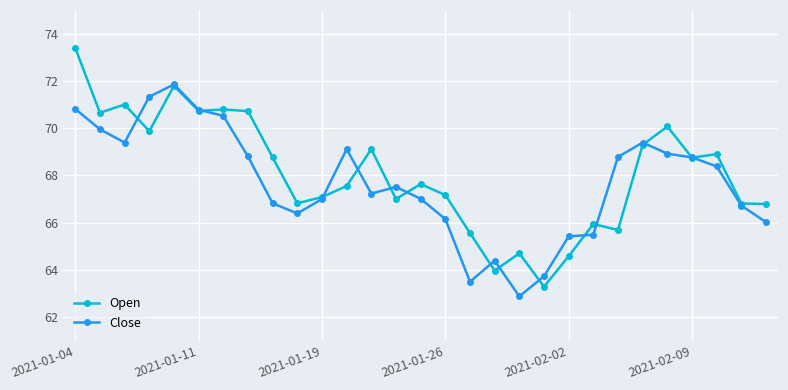

Which series has the largest range (max minus min)?

Open